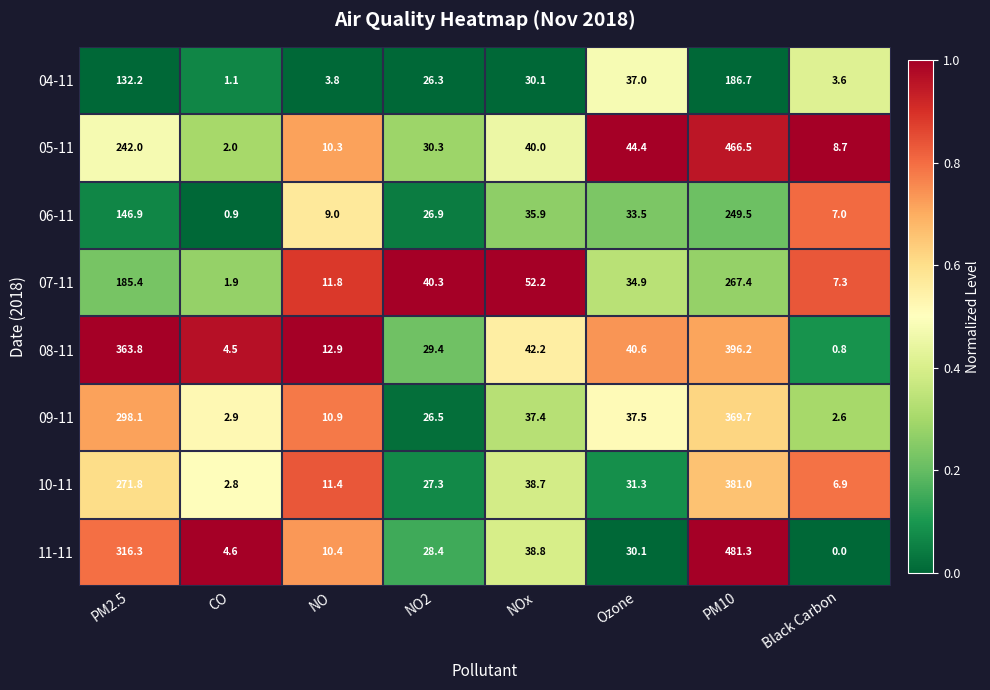

What is the difference between the highest and lowest values at Black Carbon?

8.7